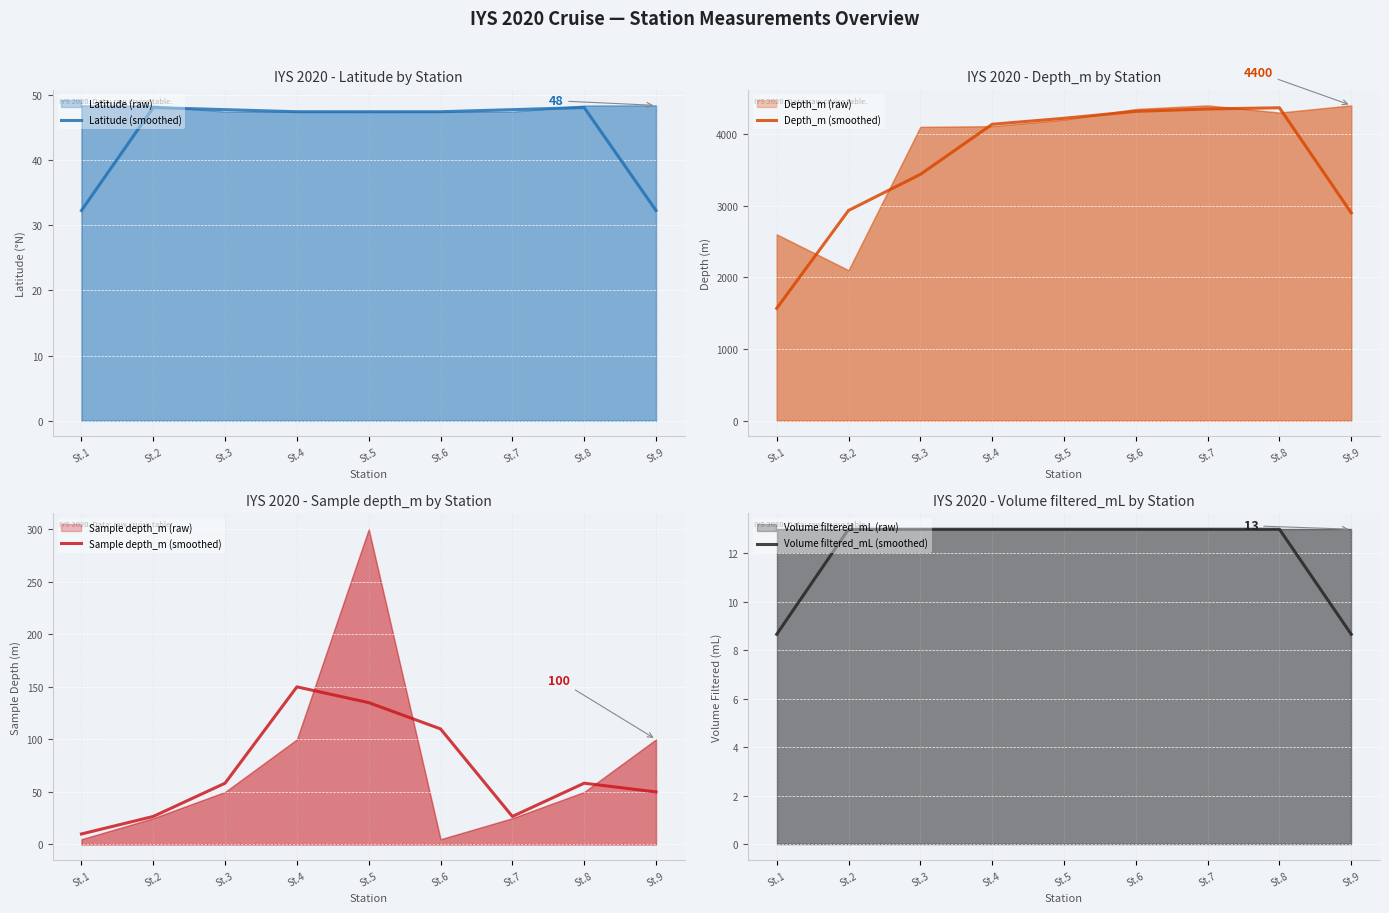

True or false: Latitude (smoothed) and Volume filtered_mL (smoothed) cross at least once.

False